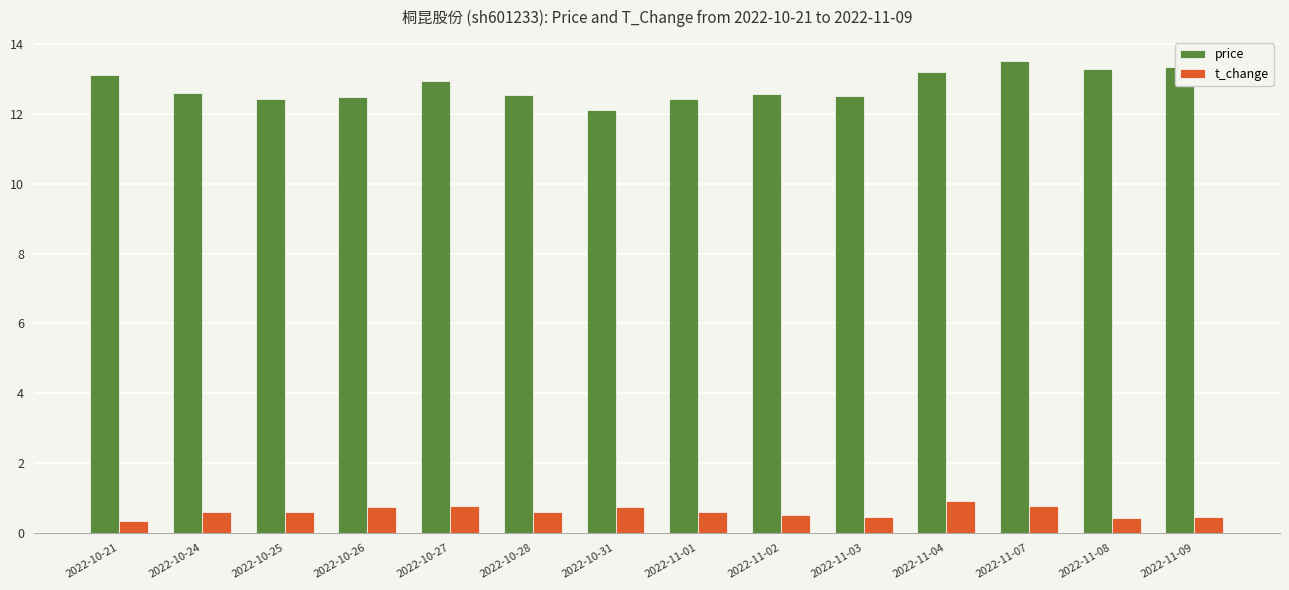

What is the minimum value shown in the chart?

0.3